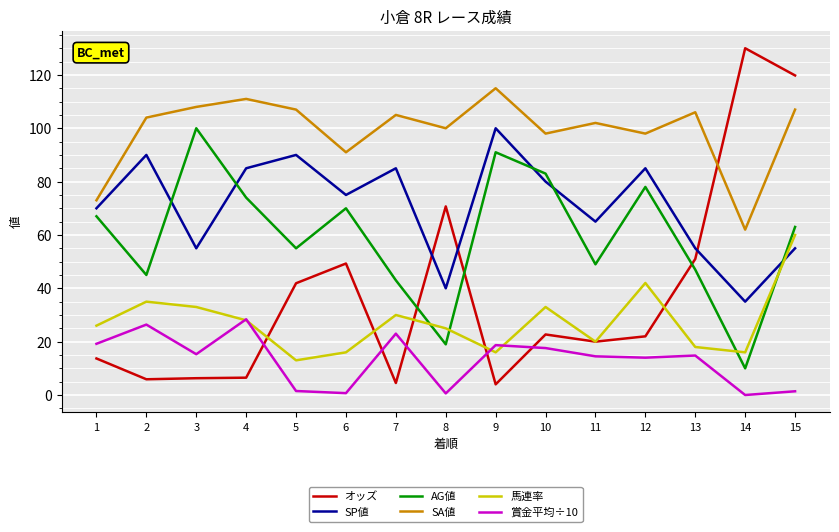

Which series has the largest range (max minus min)?

オッズ